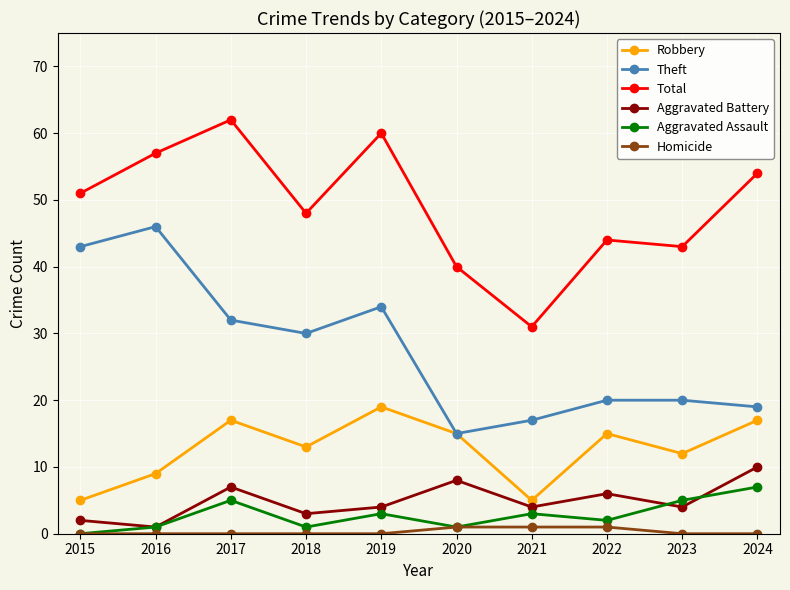

What value does the Total series have at 2017, to the nearest 10?

60